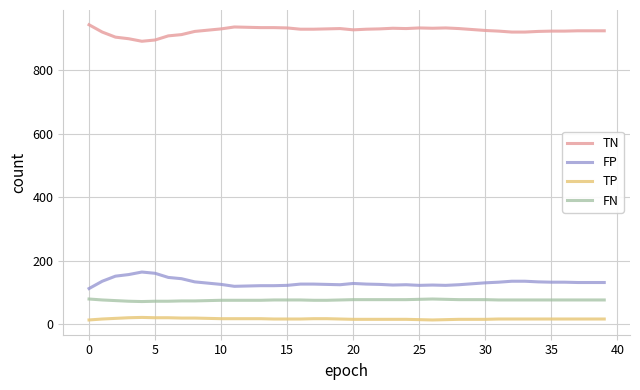

List the series in order of their peak value, highest first.

TN, FP, FN, TP